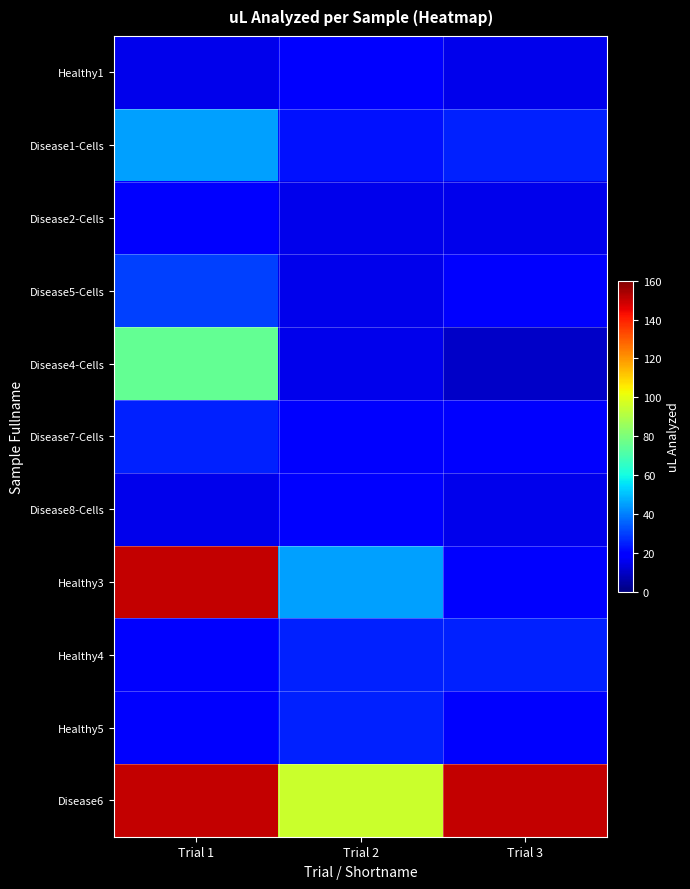

Reading left to right, extract all data points from this chart.

row_0: Trial 1=15	Trial 2=20	Trial 3=15
row_1: Trial 1=45	Trial 2=23	Trial 3=25
row_2: Trial 1=20	Trial 2=15	Trial 3=15
row_3: Trial 1=30	Trial 2=15	Trial 3=20
row_4: Trial 1=75	Trial 2=15	Trial 3=10
row_5: Trial 1=25	Trial 2=20	Trial 3=20
row_6: Trial 1=15	Trial 2=20	Trial 3=15
row_7: Trial 1=150	Trial 2=45	Trial 3=20
row_8: Trial 1=20	Trial 2=25	Trial 3=25
row_9: Trial 1=20	Trial 2=25	Trial 3=20
row_10: Trial 1=150	Trial 2=95	Trial 3=150